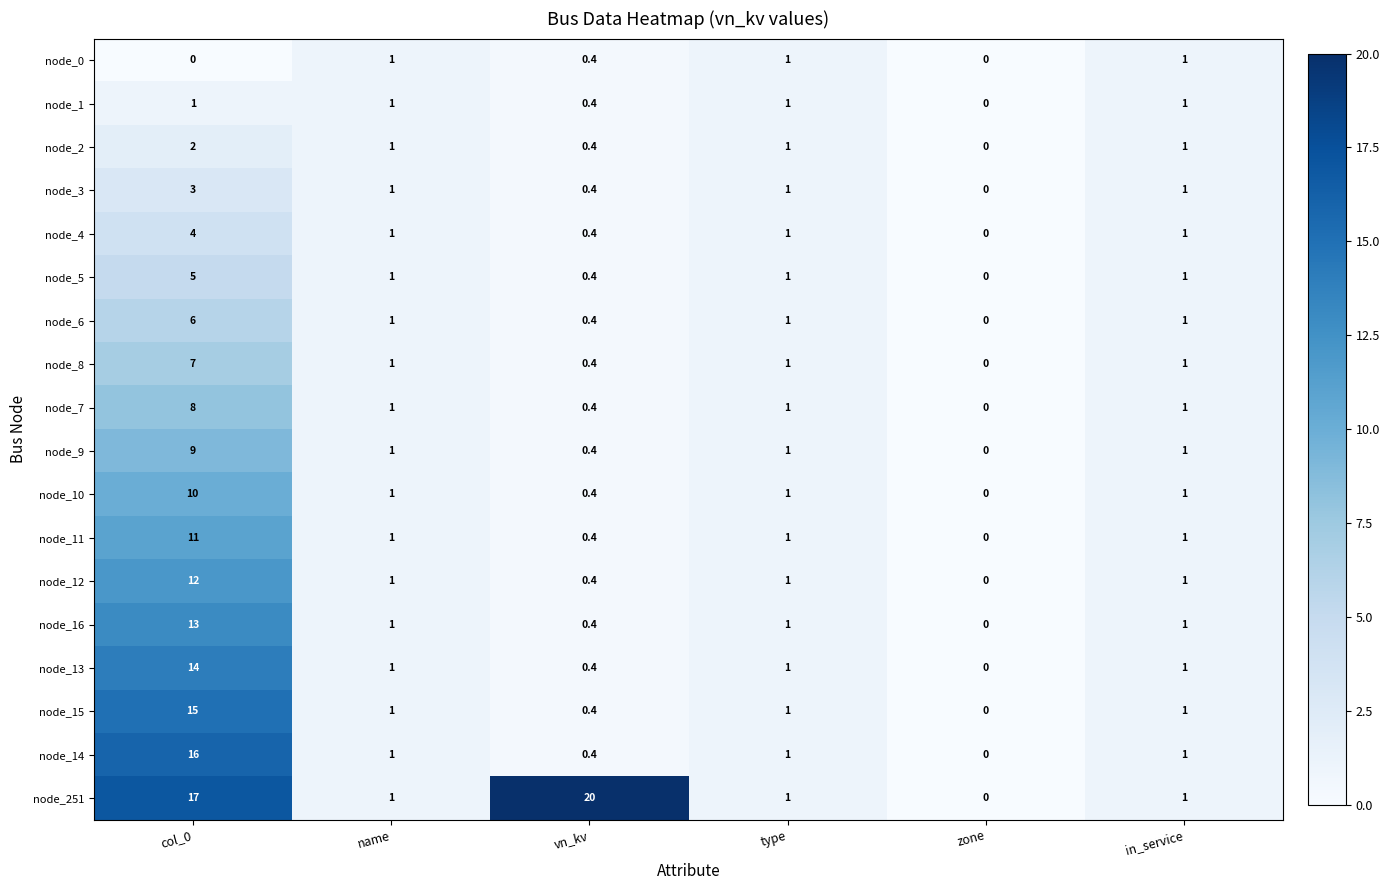

At which label does node_9 reach its peak?

col_0